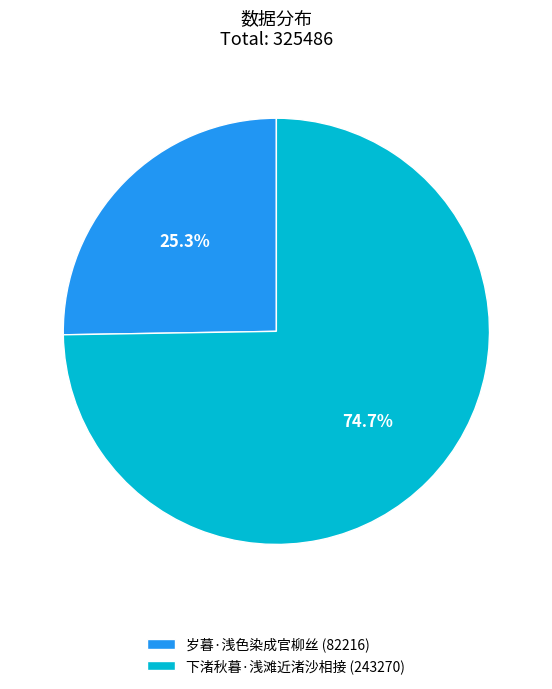

Rank the categories by value from highest to lowest.

下渚秋暮·浅滩近渚沙相接, 岁暮·浅色染成官柳丝